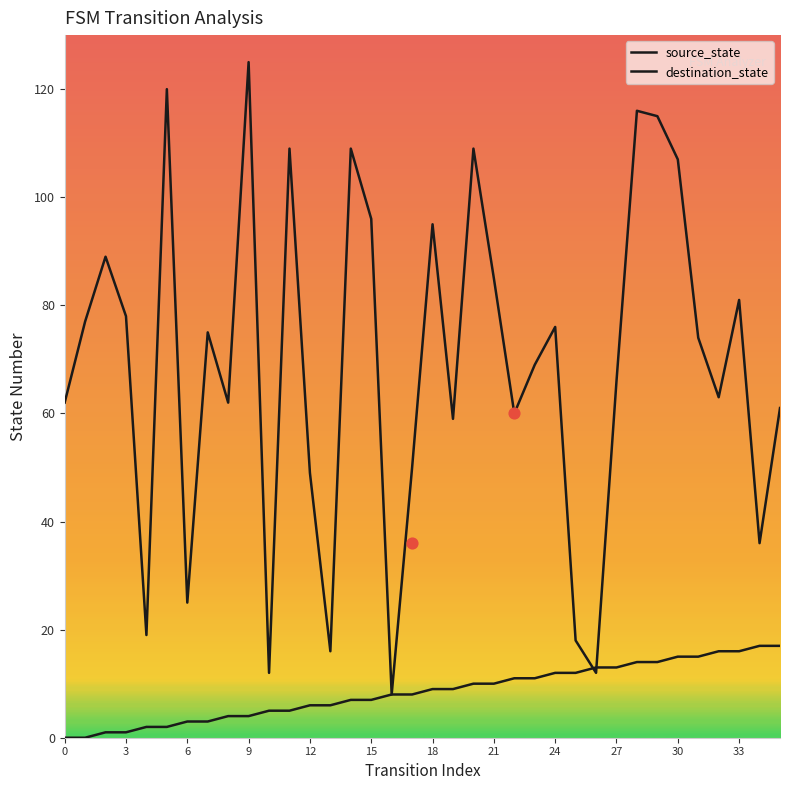

What are all the series names shown in the legend?

source_state, destination_state